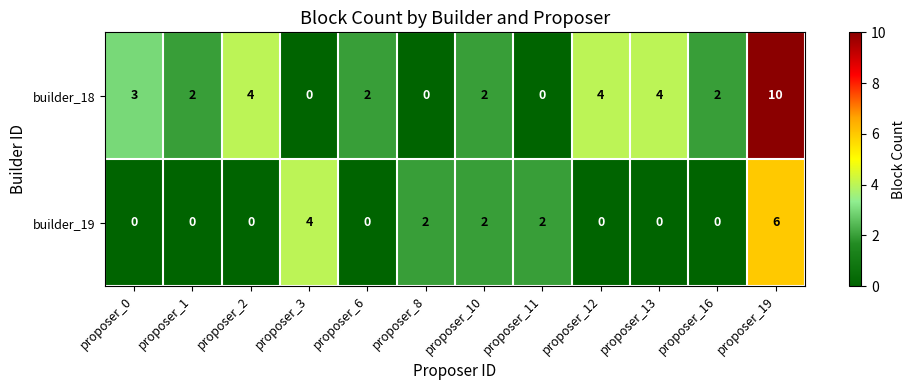

True or false: builder_18 has a value of -3 at proposer_11.

False